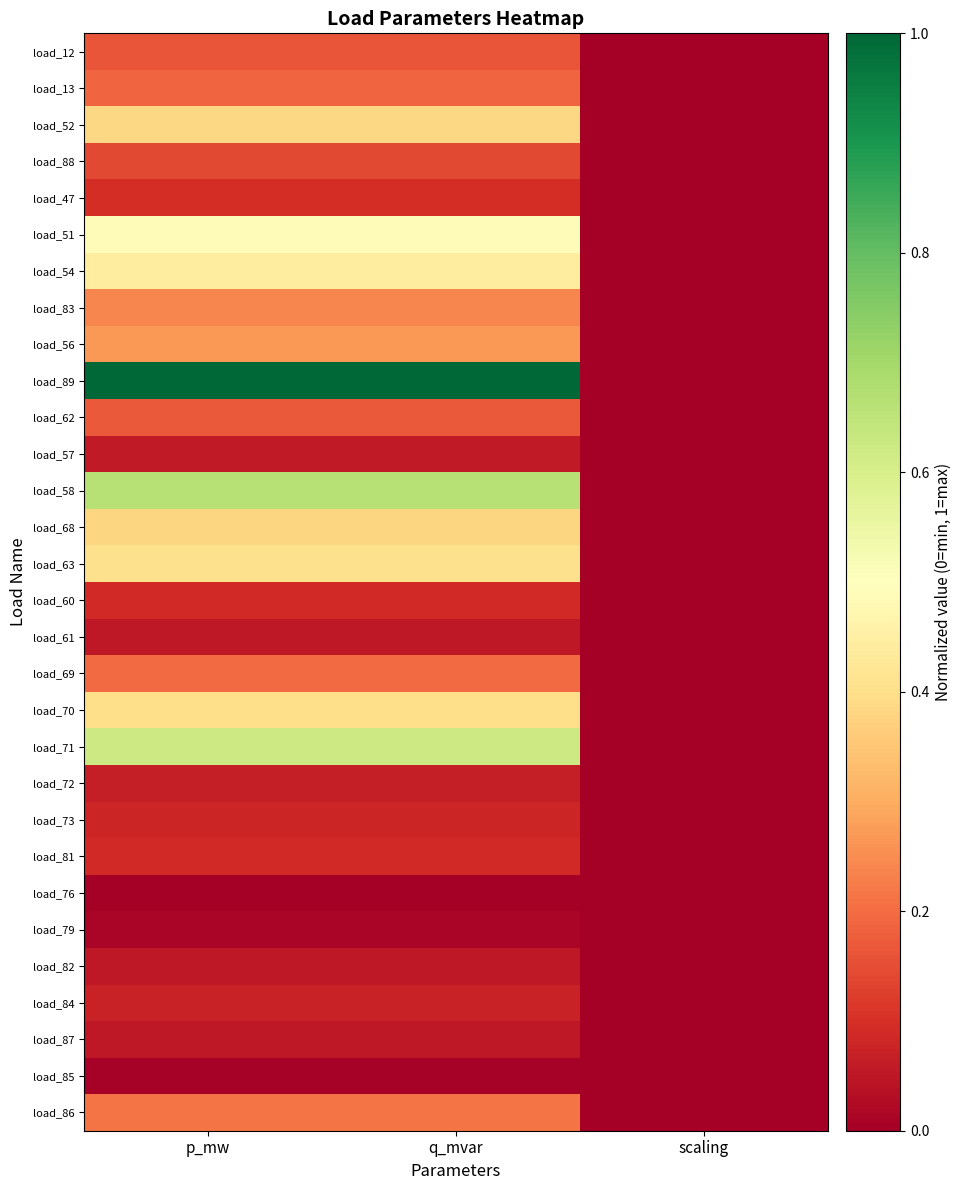

Reading left to right, transcribe all the data shown in this chart.

load_12: p_mw=0.2	q_mvar=0.2	scaling=0.0
load_13: p_mw=0.2	q_mvar=0.2	scaling=0.0
load_52: p_mw=0.4	q_mvar=0.4	scaling=0.0
load_88: p_mw=0.1	q_mvar=0.1	scaling=0.0
load_47: p_mw=0.1	q_mvar=0.1	scaling=0.0
load_51: p_mw=0.5	q_mvar=0.5	scaling=0.0
load_54: p_mw=0.4	q_mvar=0.4	scaling=0.0
load_83: p_mw=0.2	q_mvar=0.2	scaling=0.0
load_56: p_mw=0.3	q_mvar=0.3	scaling=0.0
load_89: p_mw=1.0	q_mvar=1.0	scaling=0.0
load_62: p_mw=0.2	q_mvar=0.2	scaling=0.0
load_57: p_mw=0.1	q_mvar=0.1	scaling=0.0
load_58: p_mw=0.7	q_mvar=0.7	scaling=0.0
load_68: p_mw=0.4	q_mvar=0.4	scaling=0.0
load_63: p_mw=0.4	q_mvar=0.4	scaling=0.0
load_60: p_mw=0.1	q_mvar=0.1	scaling=0.0
load_61: p_mw=0.1	q_mvar=0.1	scaling=0.0
load_69: p_mw=0.2	q_mvar=0.2	scaling=0.0
load_70: p_mw=0.4	q_mvar=0.4	scaling=0.0
load_71: p_mw=0.6	q_mvar=0.6	scaling=0.0
load_72: p_mw=0.1	q_mvar=0.1	scaling=0.0
load_73: p_mw=0.1	q_mvar=0.1	scaling=0.0
load_81: p_mw=0.1	q_mvar=0.1	scaling=0.0
load_76: p_mw=0.0	q_mvar=0.0	scaling=0.0
load_79: p_mw=0.0	q_mvar=0.0	scaling=0.0
load_82: p_mw=0.1	q_mvar=0.1	scaling=0.0
load_84: p_mw=0.1	q_mvar=0.1	scaling=0.0
load_87: p_mw=0.1	q_mvar=0.1	scaling=0.0
load_85: p_mw=0.0	q_mvar=0.0	scaling=0.0
load_86: p_mw=0.2	q_mvar=0.2	scaling=0.0